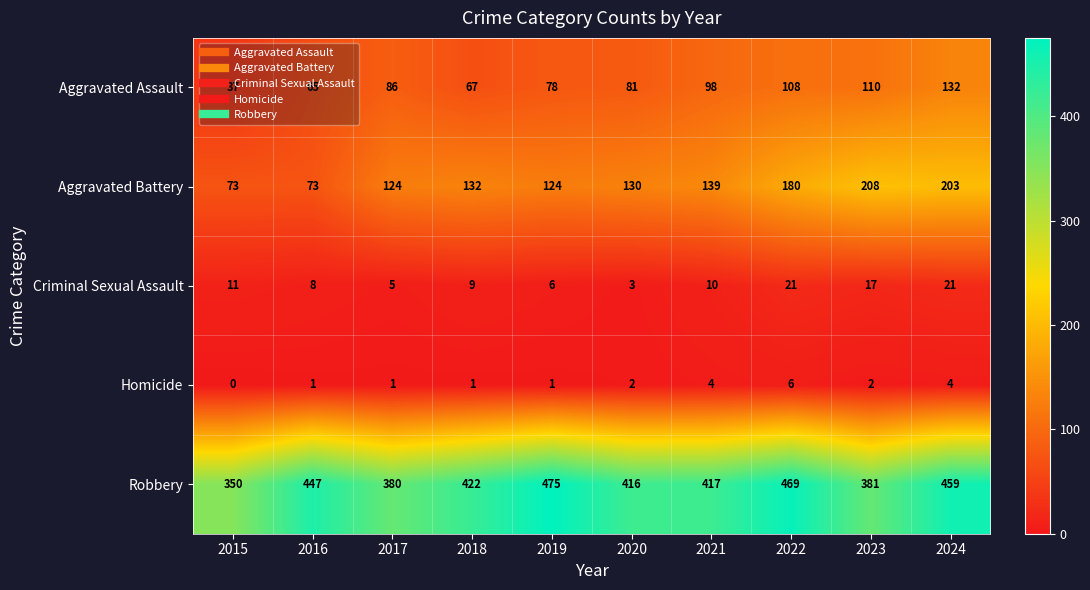

What is the difference between the second highest and second lowest values in the Aggravated Assault series?

45